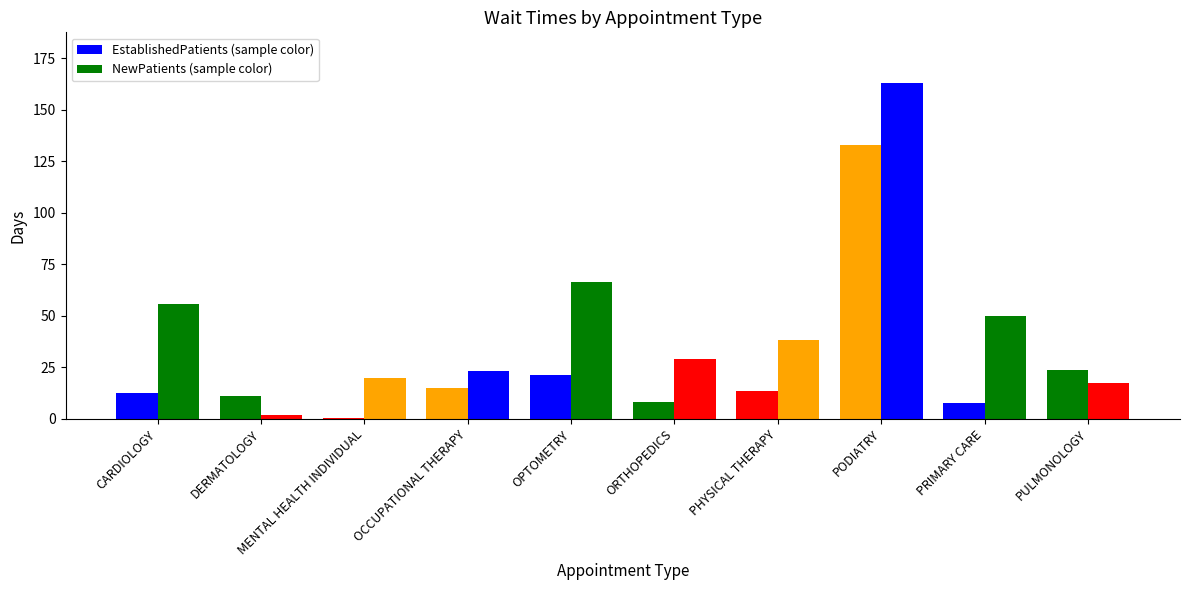

What is the label of the 6th bar from the left?

ORTHOPEDICS